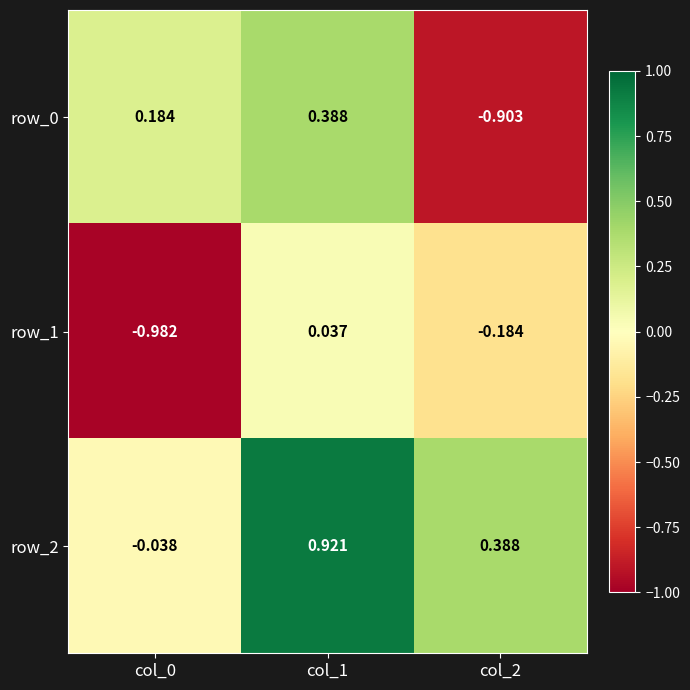

What is the difference between the row_0 values at col_2 and col_1?

1.3